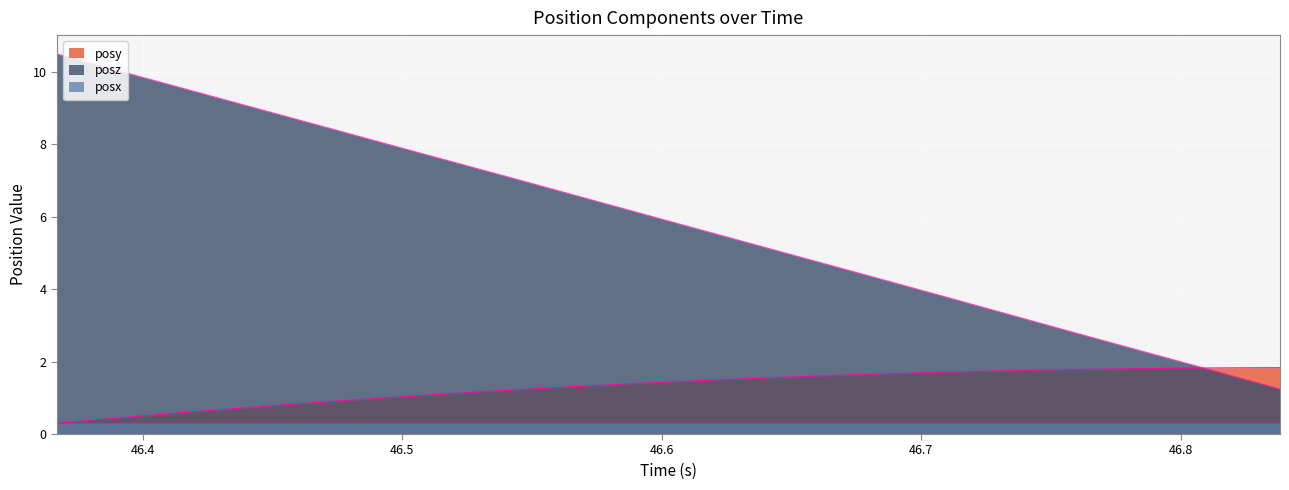

Which series has the largest range (max minus min)?

posz